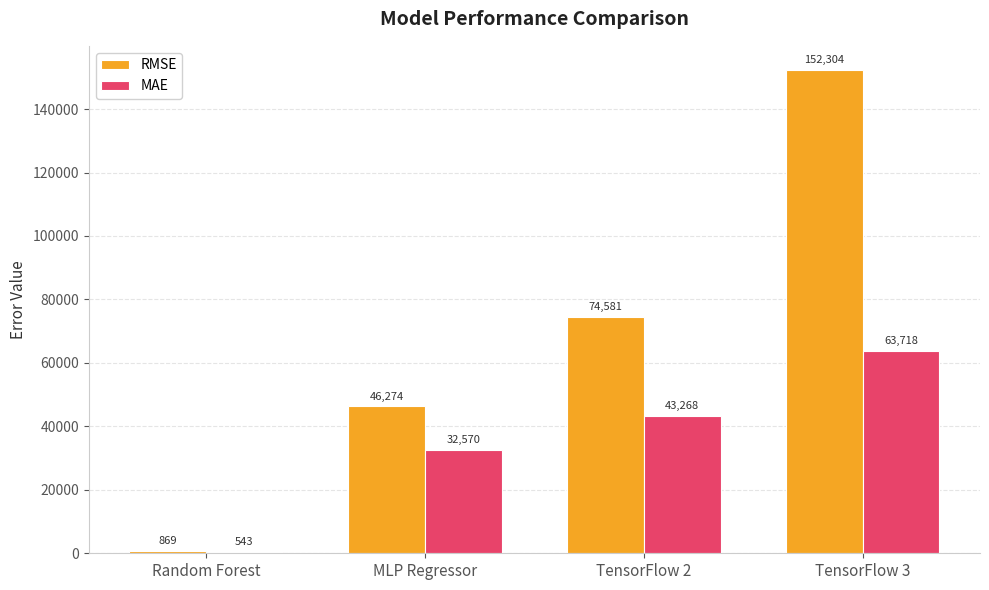

What is the label of the 4th bar from the left?

TensorFlow 3